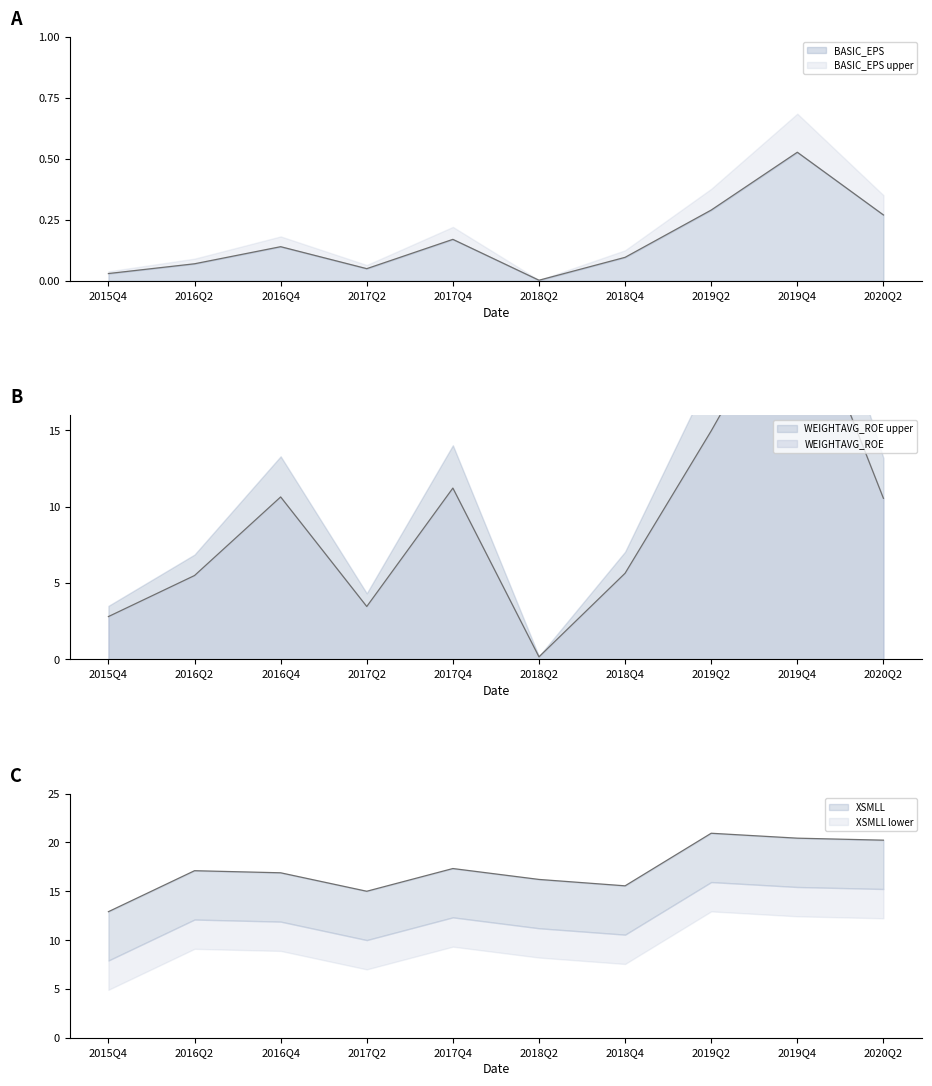

Between which two adjacent categories do XSMLL and WEIGHTAVG_ROE first intersect?

2019Q2 and 2019Q4